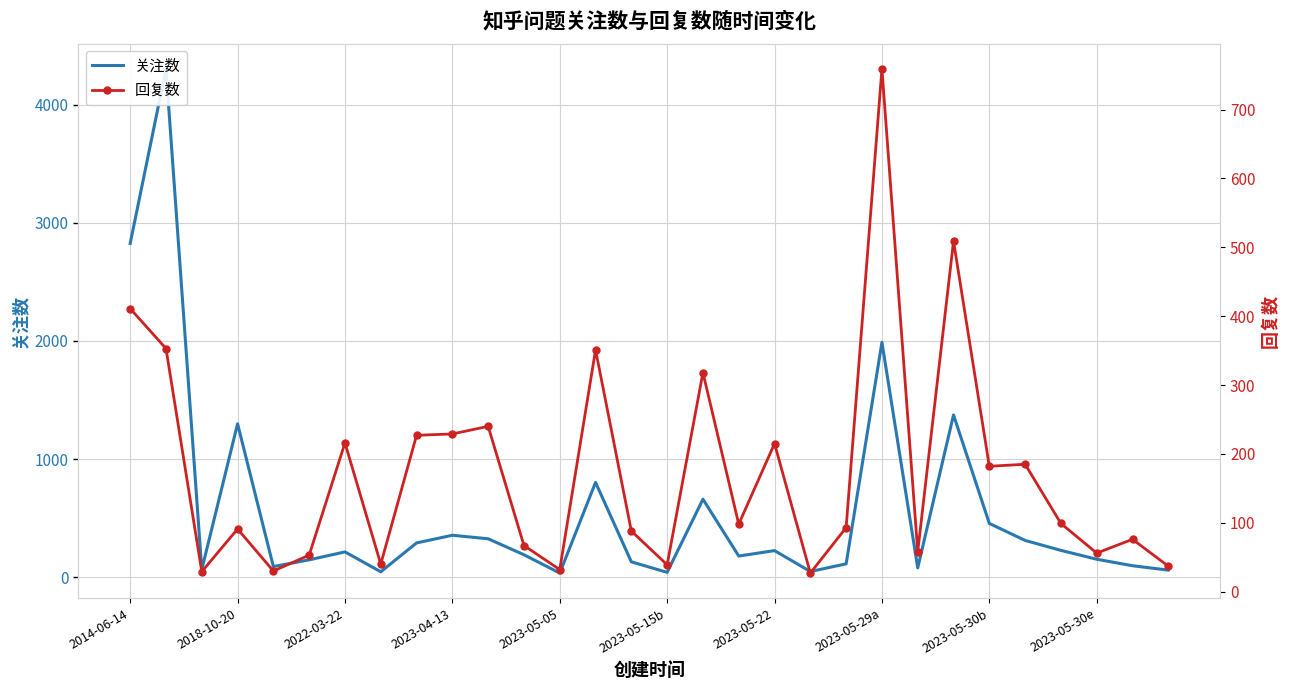

How many categories are shown in the chart?

30